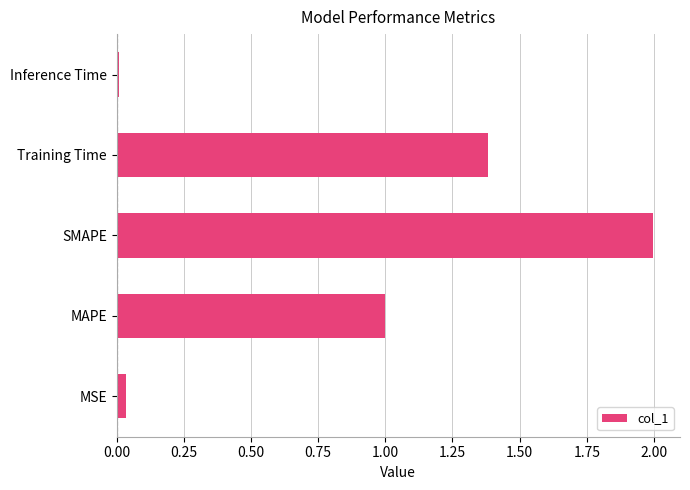

Which has a higher value, SMAPE or MSE?

SMAPE